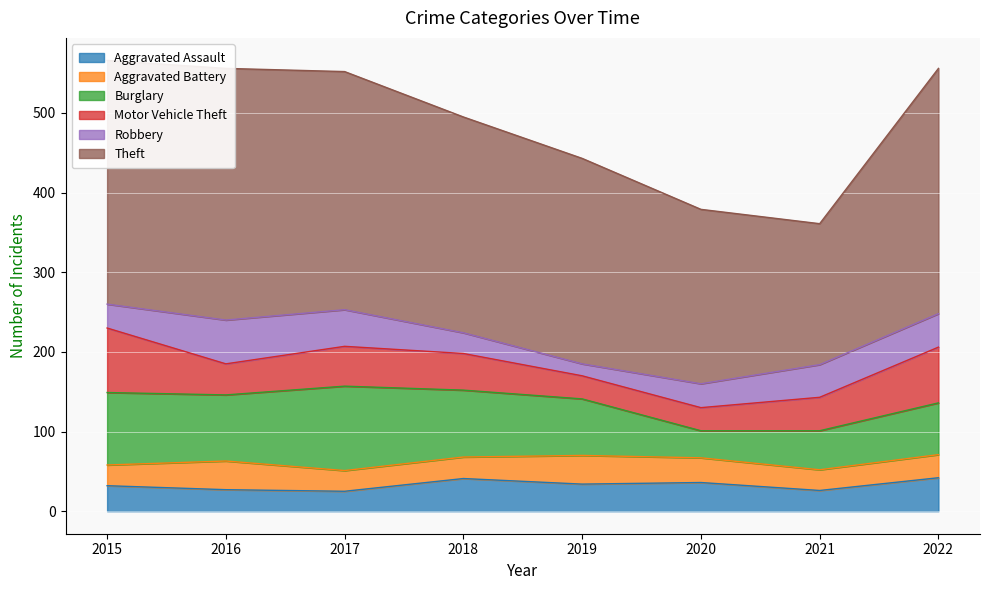

Rank the series at 2020 from lowest to highest value.

Motor Vehicle Theft, Robbery, Aggravated Battery, Burglary, Aggravated Assault, Theft